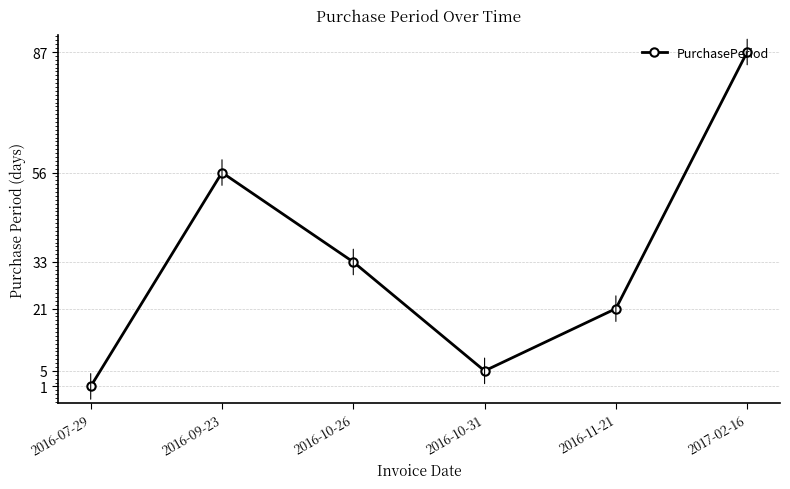

Is it true that the value at 2016-09-23 is 21?

False